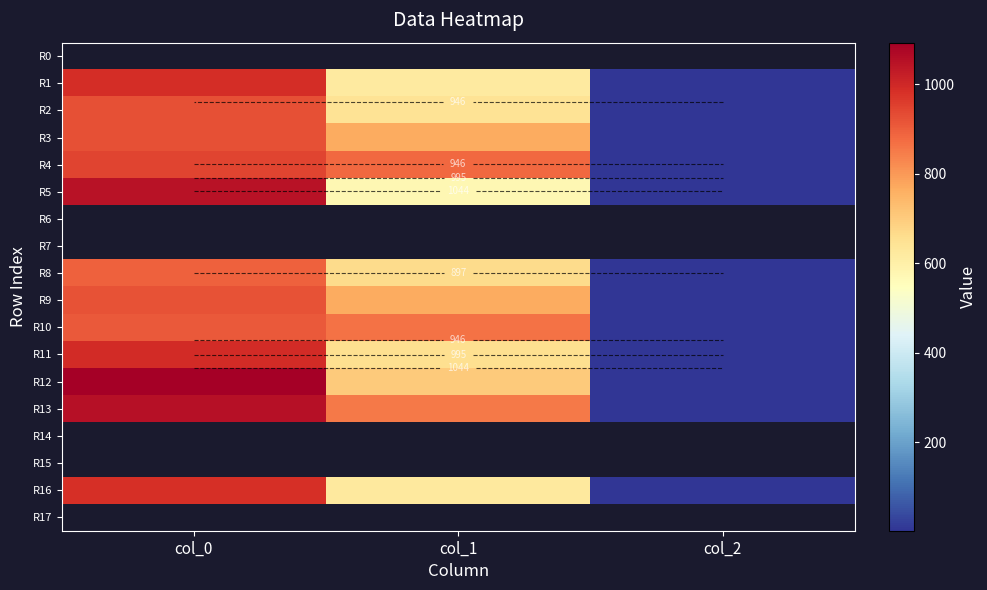

At which label is R7 closest to 0?

col_0